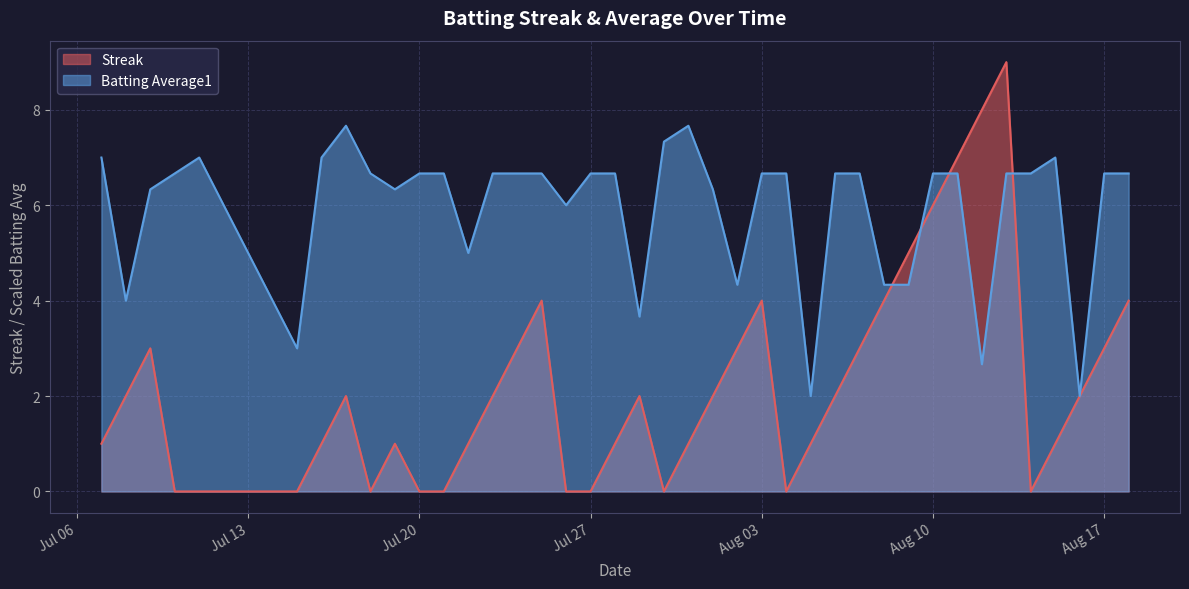

Which series has the widest spread of values?

Streak